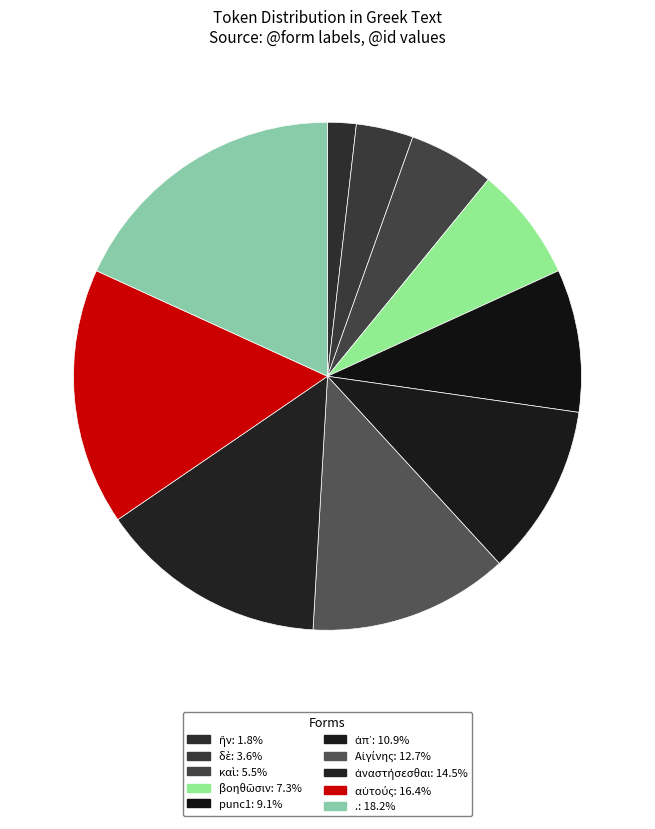

To the nearest percent, what is the difference between the . and δὲ slice percentages?

15%